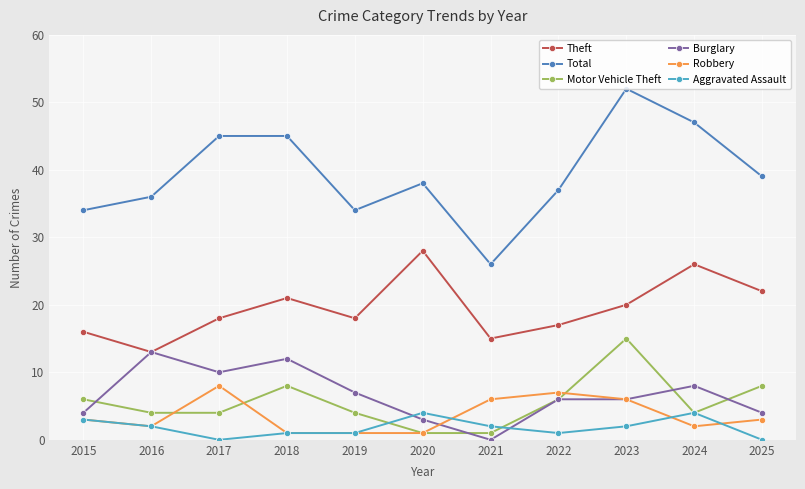

What is the maximum value shown in the chart?

52